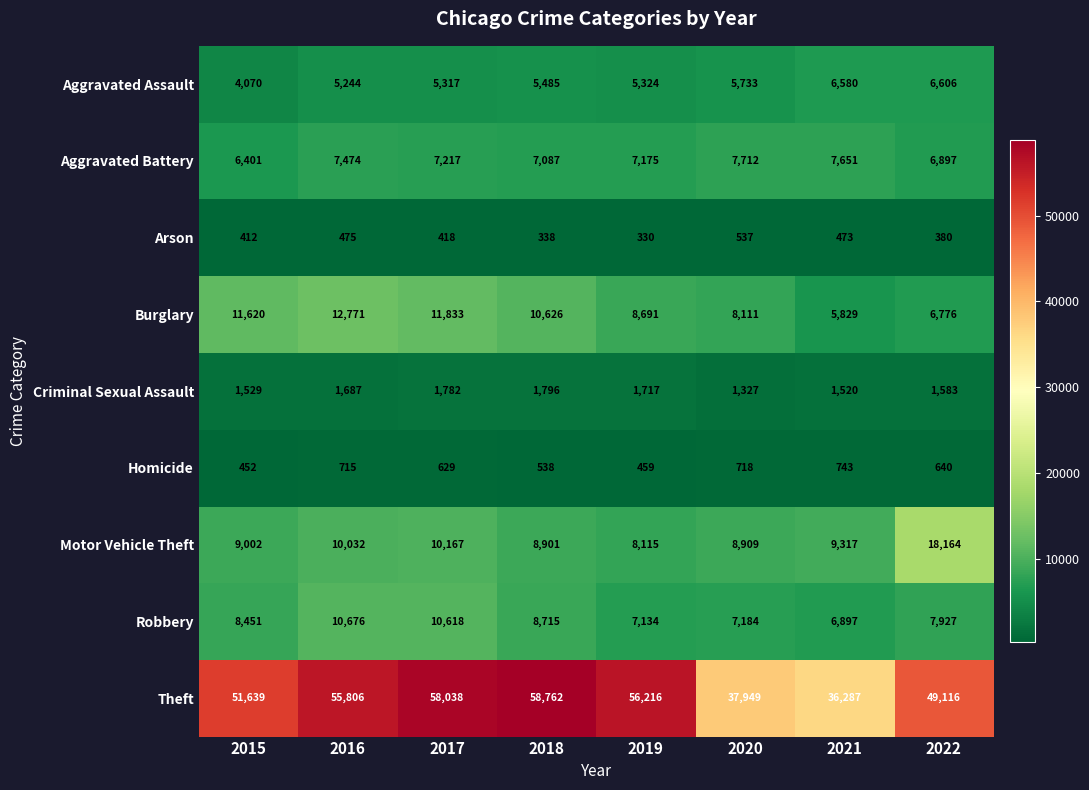

Is it true that Homicide equals 833 at 2022?

False